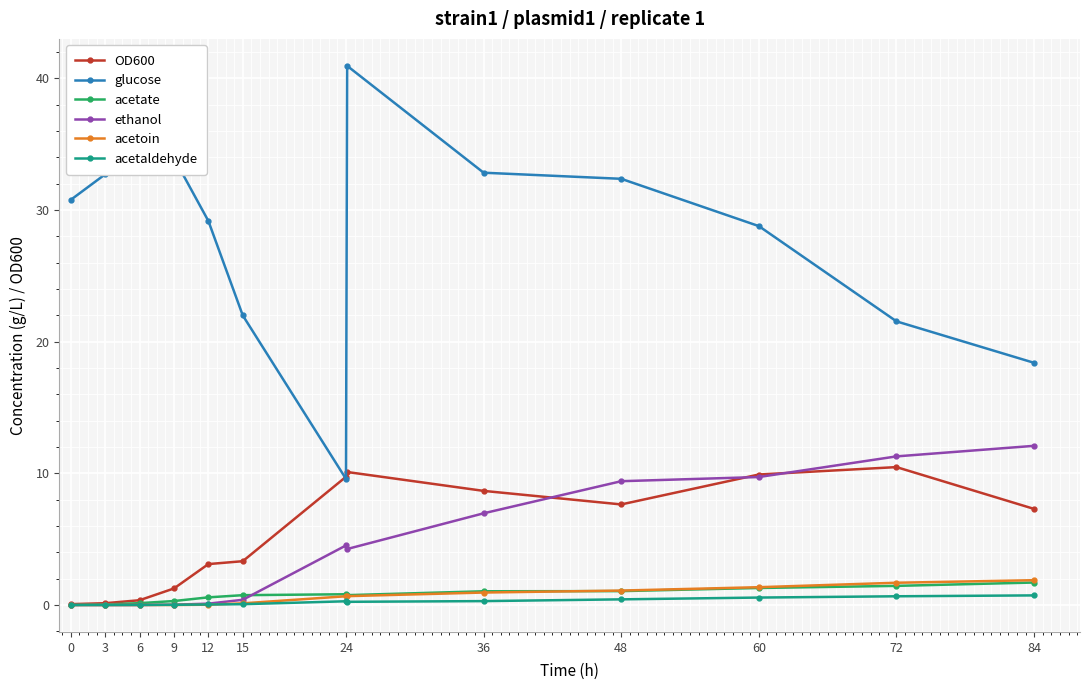

What is the value of the glucose point at the 6th from the left?

22.0